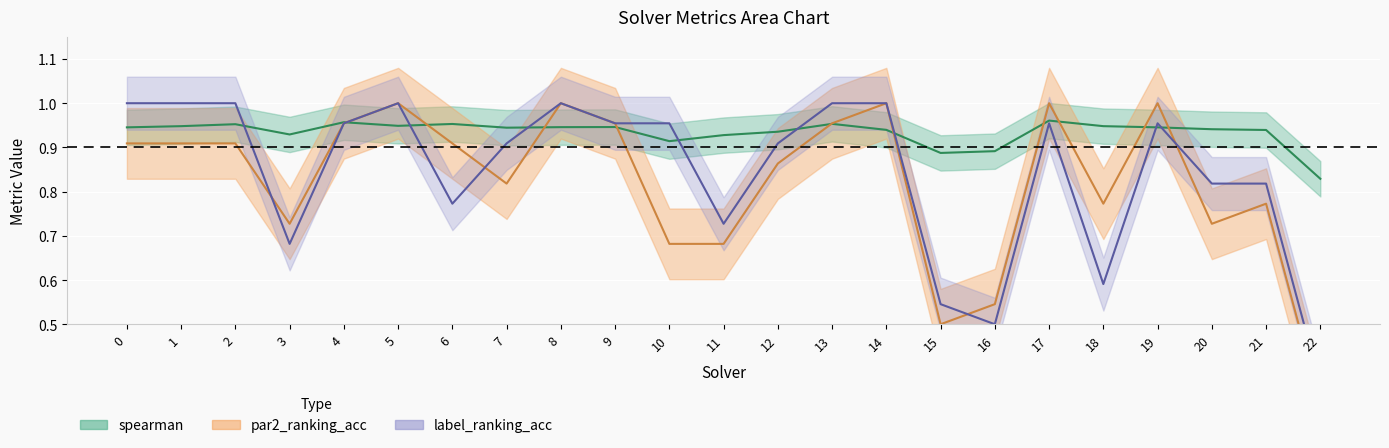

True or false: par2_ranking_acc has a value of 0.5 at 20.

False